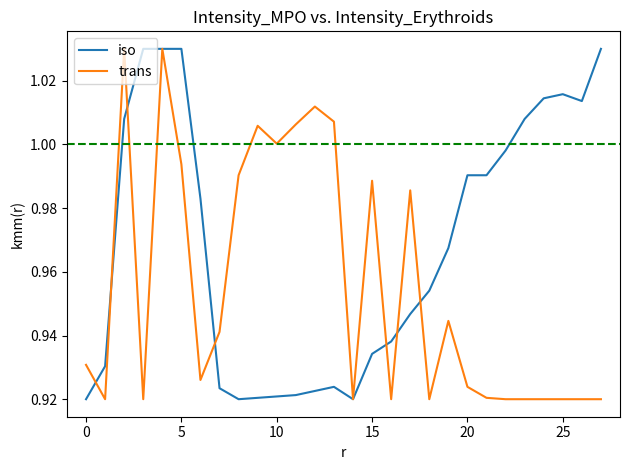

How many lines are shown in the chart?

2